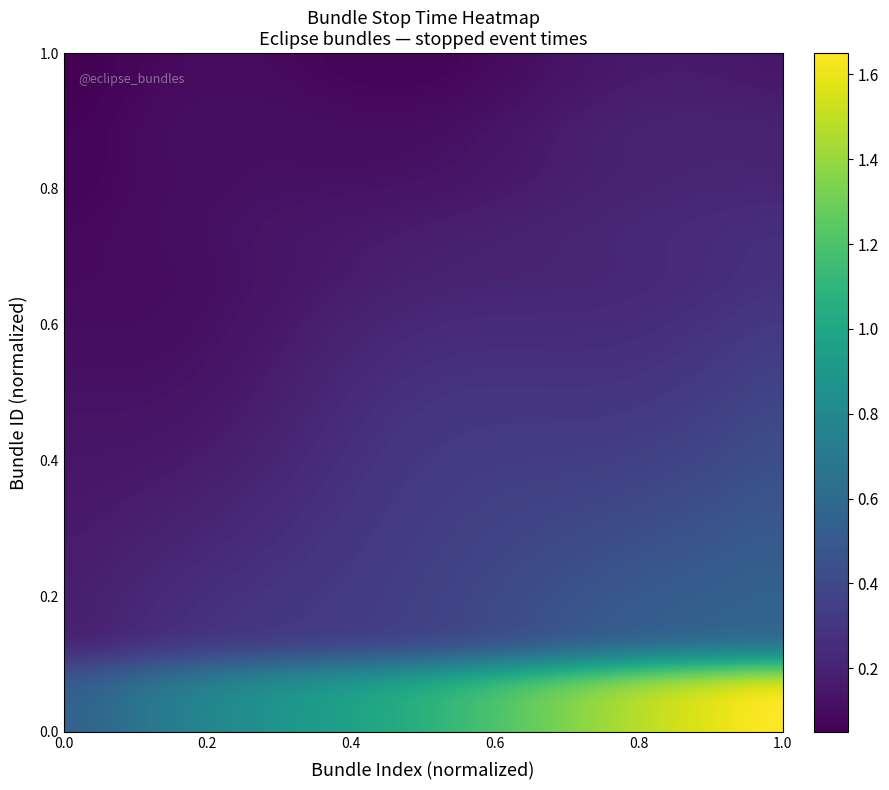

What is the maximum value shown in the chart?

1.7